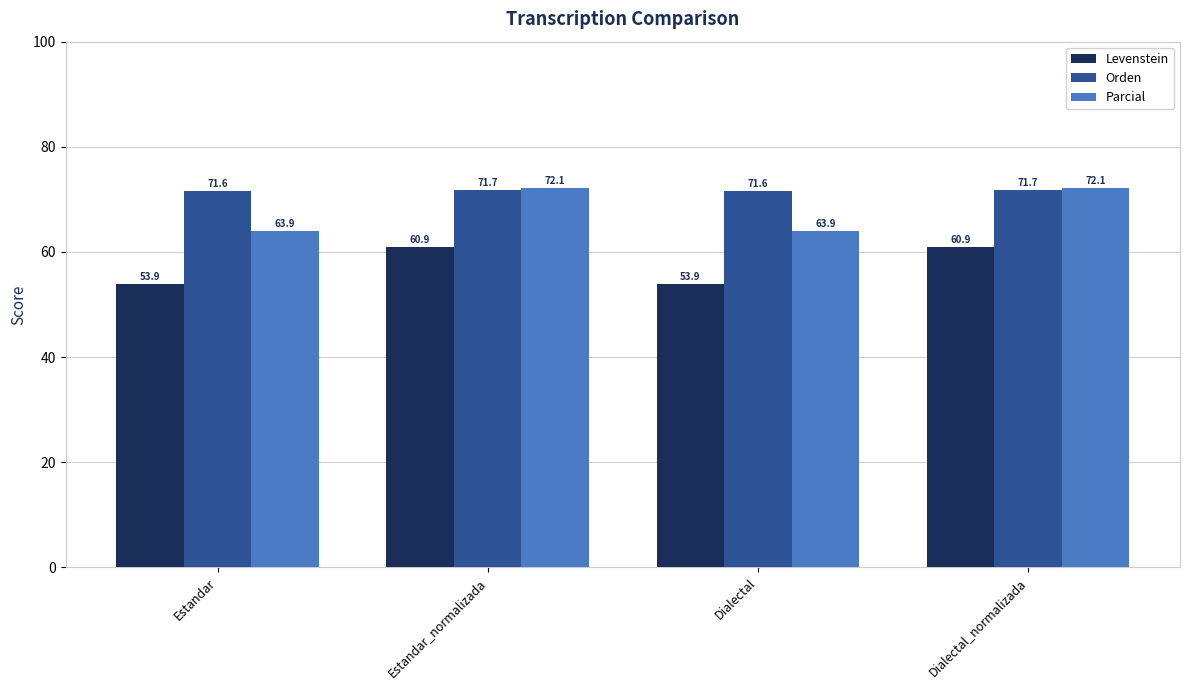

Reading right to left, list all the values displayed in this chart.

Levenstein: Dialectal_normalizada=60.9	Dialectal=53.9	Estandar_normalizada=60.9	Estandar=53.9
Orden: Dialectal_normalizada=71.7	Dialectal=71.6	Estandar_normalizada=71.7	Estandar=71.6
Parcial: Dialectal_normalizada=72.1	Dialectal=63.9	Estandar_normalizada=72.1	Estandar=63.9